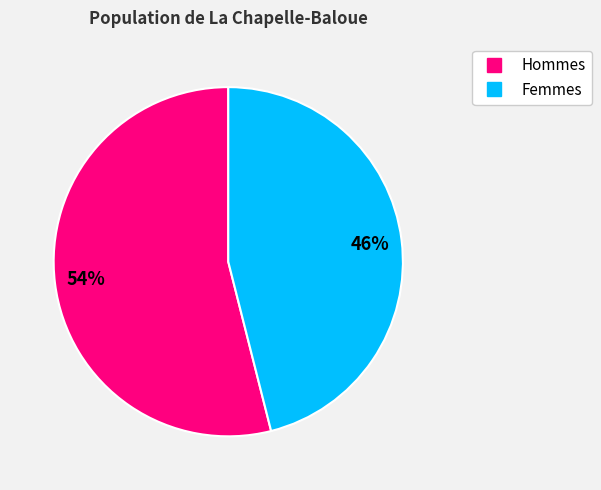

To the nearest percent, what is the average slice percentage?

50%